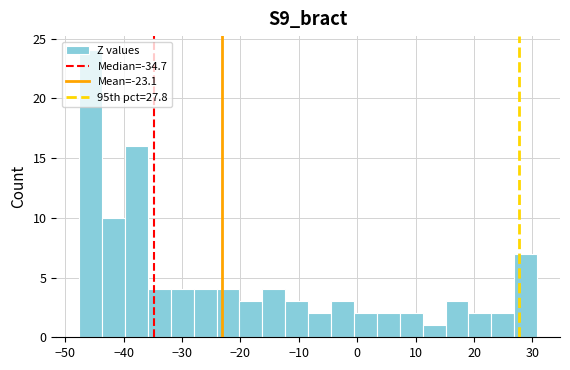

Around what value on the x-axis is the tallest bar? Give the approximate position of its centre, as read against the axis.

-46